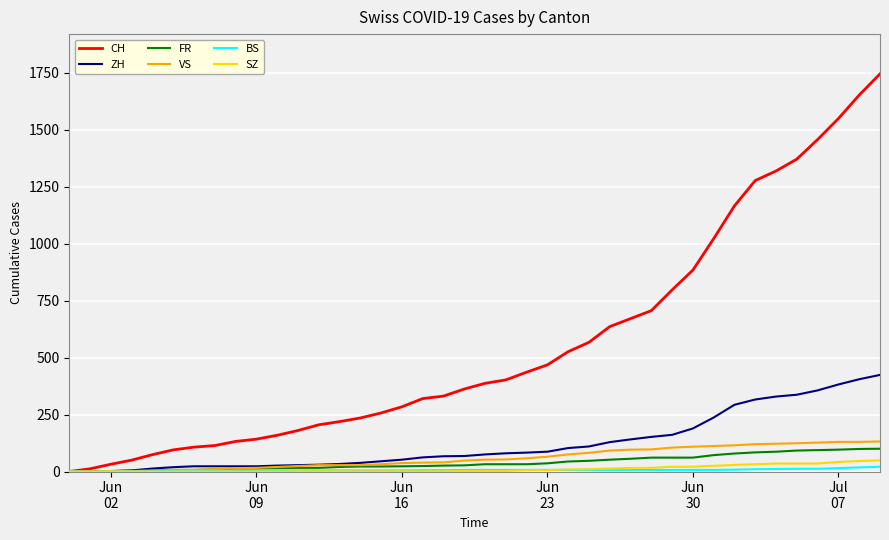

What is the difference between the second highest and second lowest values in the VS series?

129